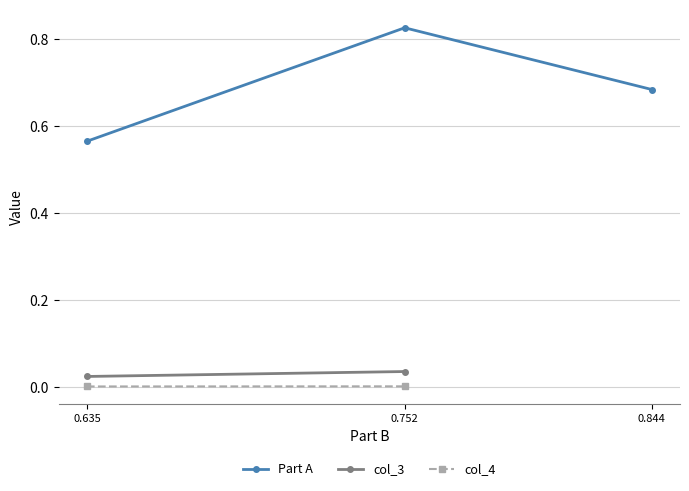

Which series has the largest range (max minus min)?

Part A